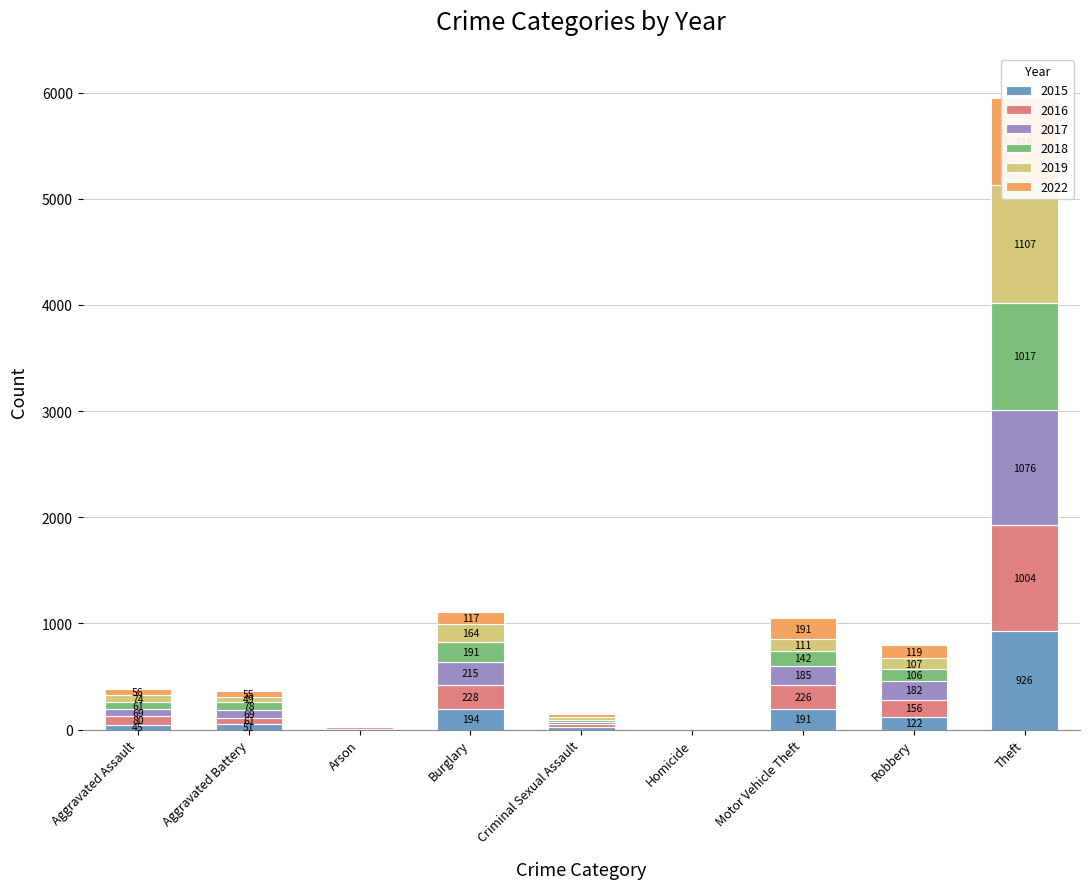

Count the number of data series in this chart.

6